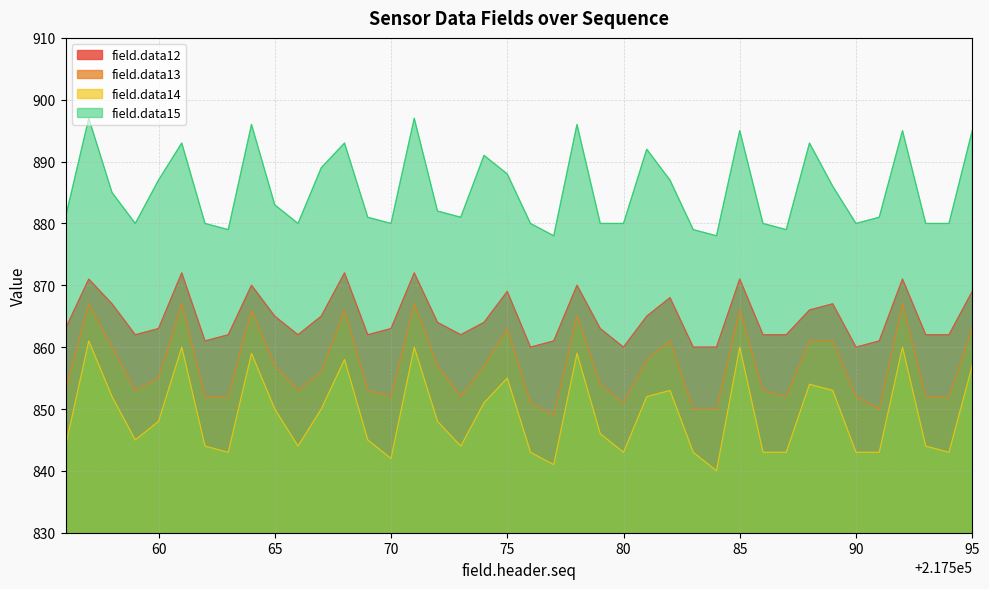

At how many categories does at least one series exceed 843?

40